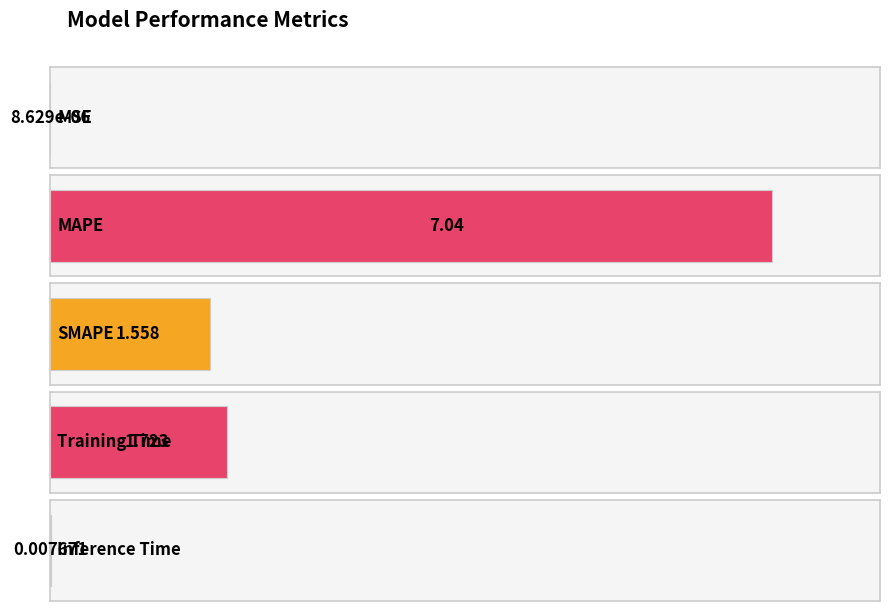

How many data points are less than 1?

2